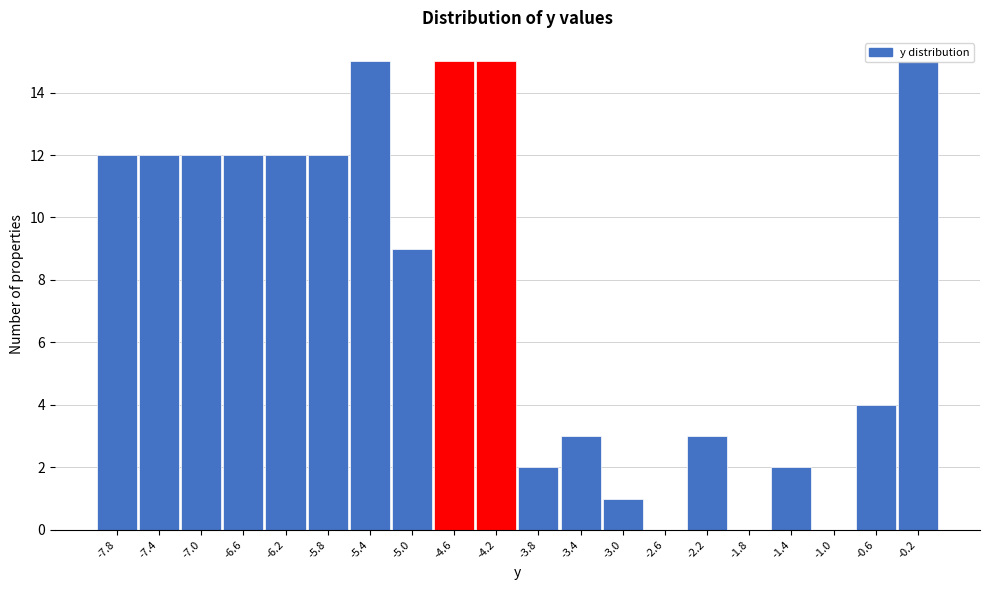

Reading left to right, list every bar in this chart as the range it spans on the x-axis followed by its height. The values are not printed on the chart, so give them approximately, as read against the axis.

-8.0 to -7.6: 12
-7.6 to -7.2: 12
-7.2 to -6.8: 12
-6.8 to -6.4: 12
-6.4 to -6.0: 12
-6.0 to -5.6: 12
-5.6 to -5.2: 15
-5.2 to -4.8: 9
-4.8 to -4.4: 15
-4.4 to -4.0: 15
-4.0 to -3.6: 2
-3.6 to -3.2: 3
-3.2 to -2.8: 1
-2.8 to -2.4: 0
-2.4 to -2.0: 3
-2.0 to -1.6: 0
-1.6 to -1.2: 2
-1.2 to -0.8: 0
-0.8 to -0.4: 4
-0.4 to 0.0: 15